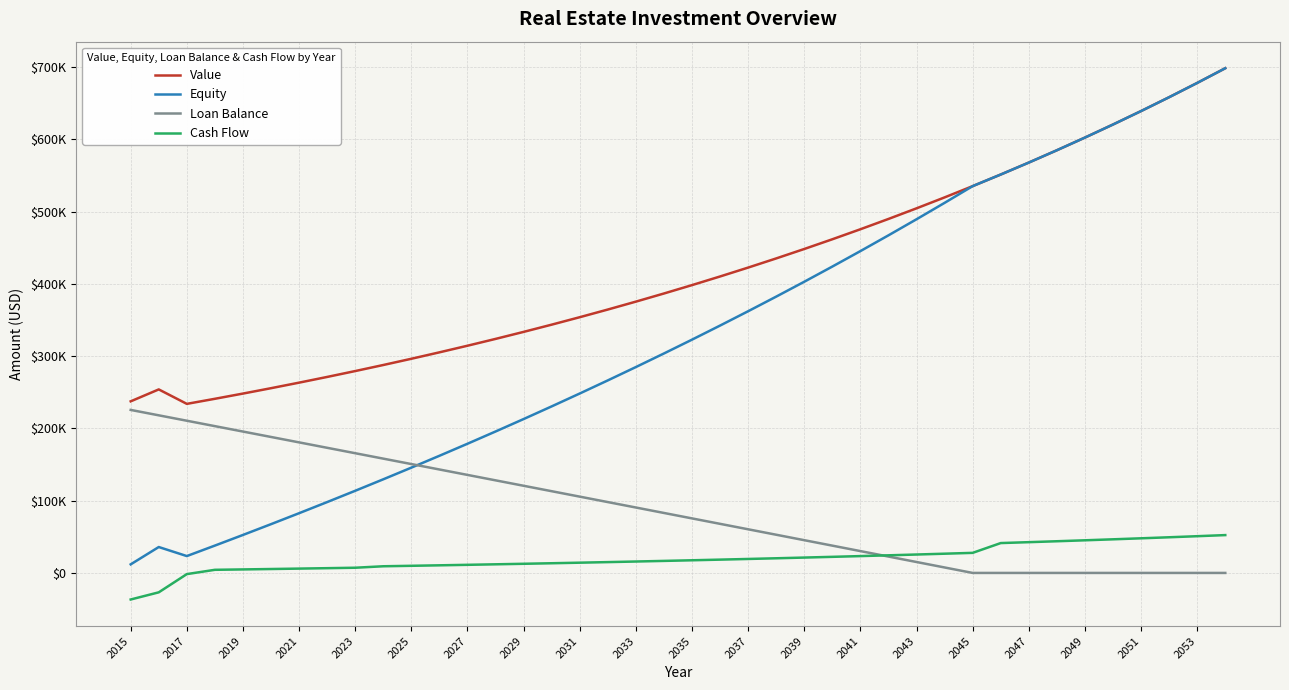

What are all the series names shown in the legend?

Value, Equity, Loan Balance, Cash Flow